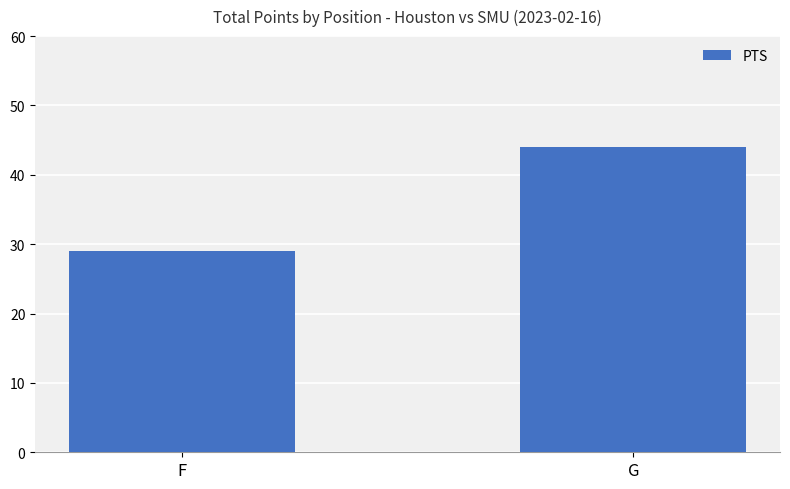

What is the value of the 1st bar from the left?

29